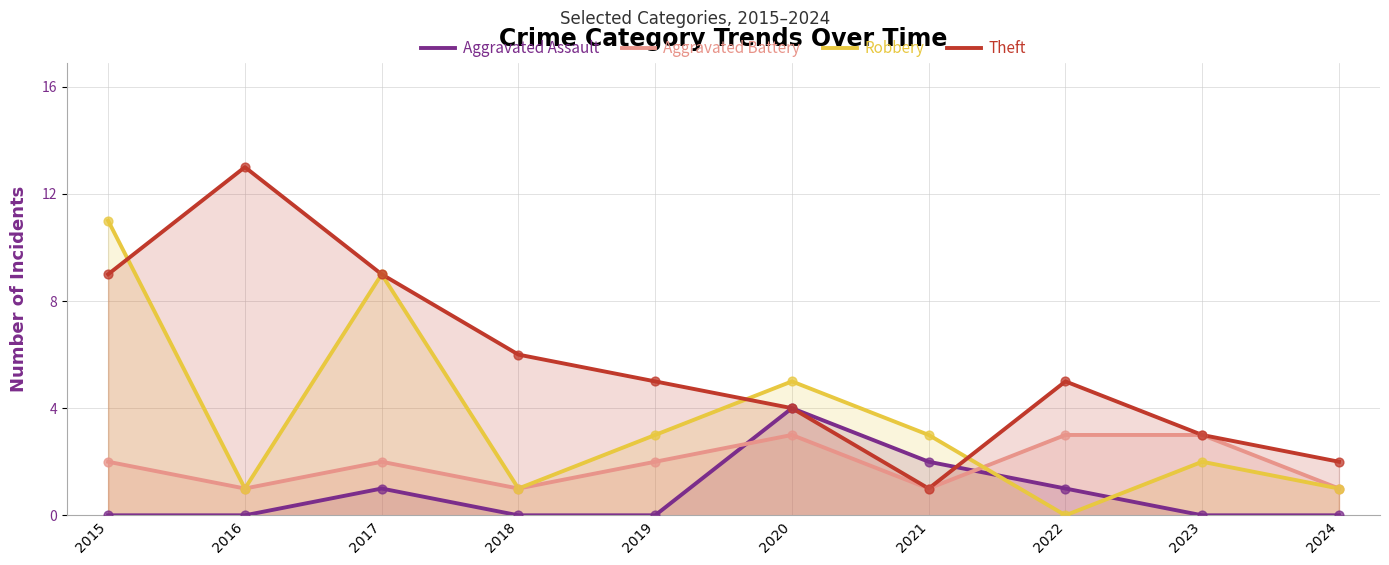

Which series contains the lowest Y value?

Aggravated Assault